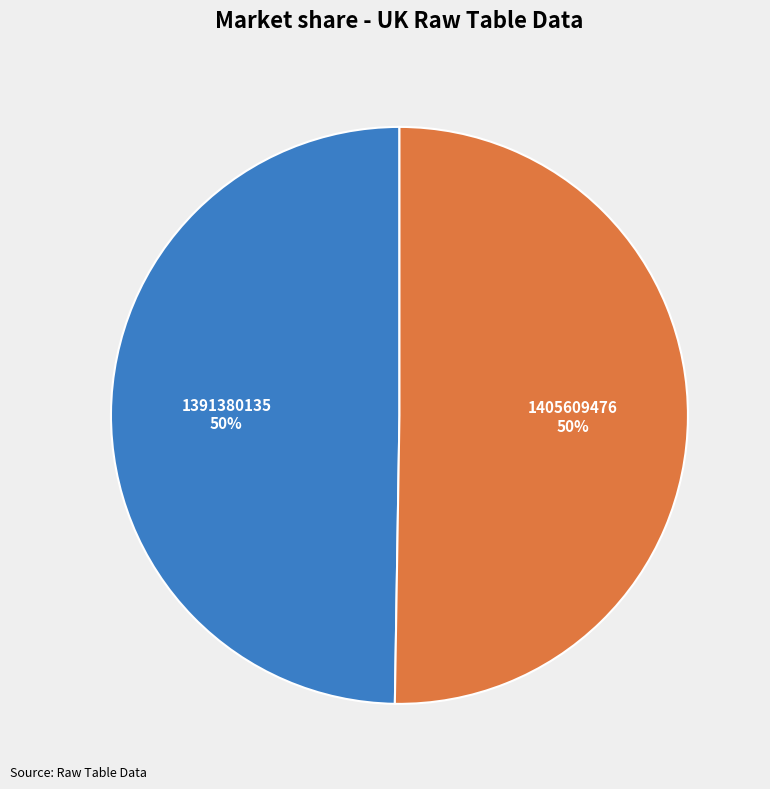

Is it true that 1391380135 is 50% of the pie?

True